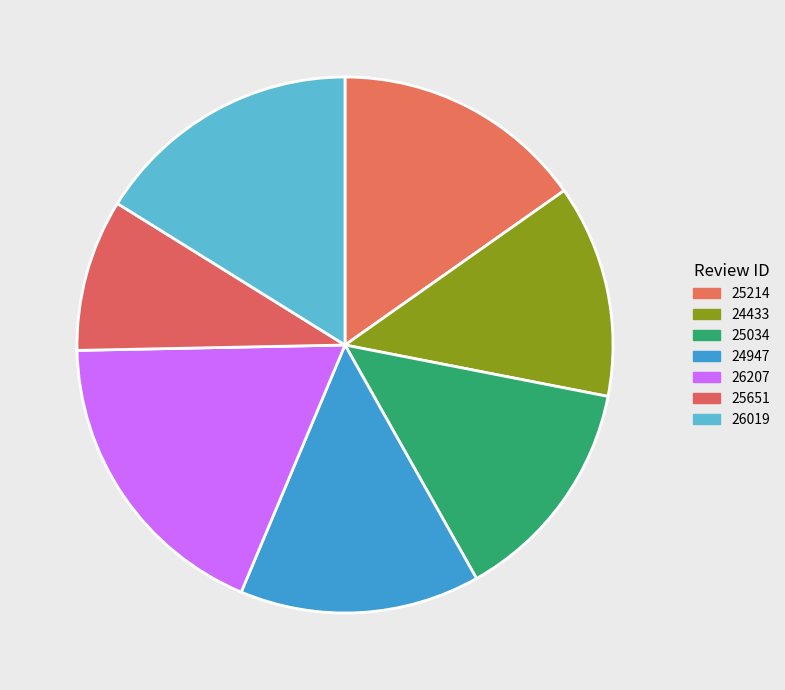

Which category has the biggest portion of the pie?

26207